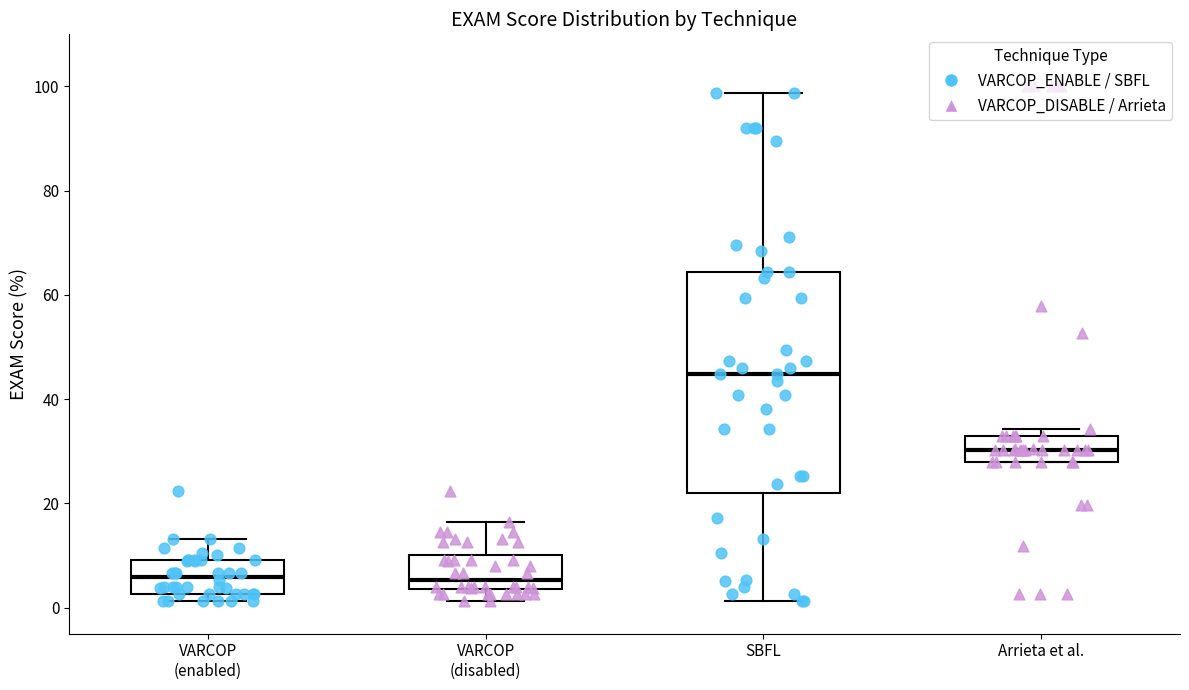

Where is the lower edge of the box for VARCOP (disabled) on the y-axis? The values are not printed on the chart, so give them approximately, as read against the axis.

4